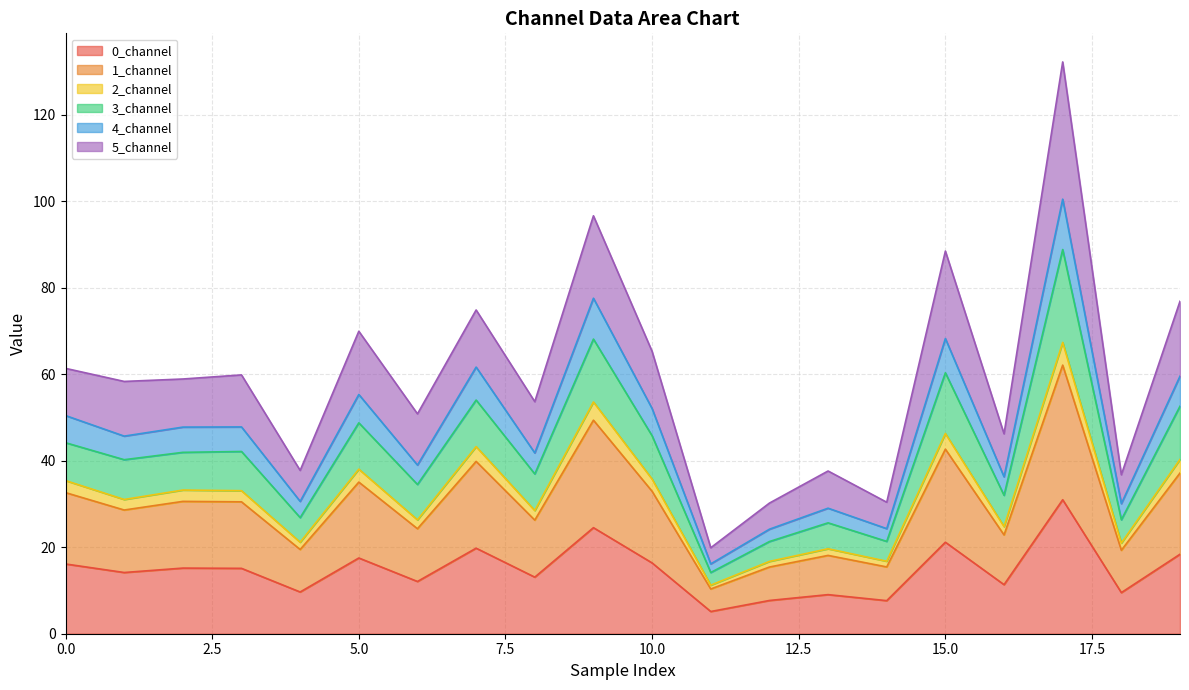

How many values in the 4_channel series exceed 47?

10